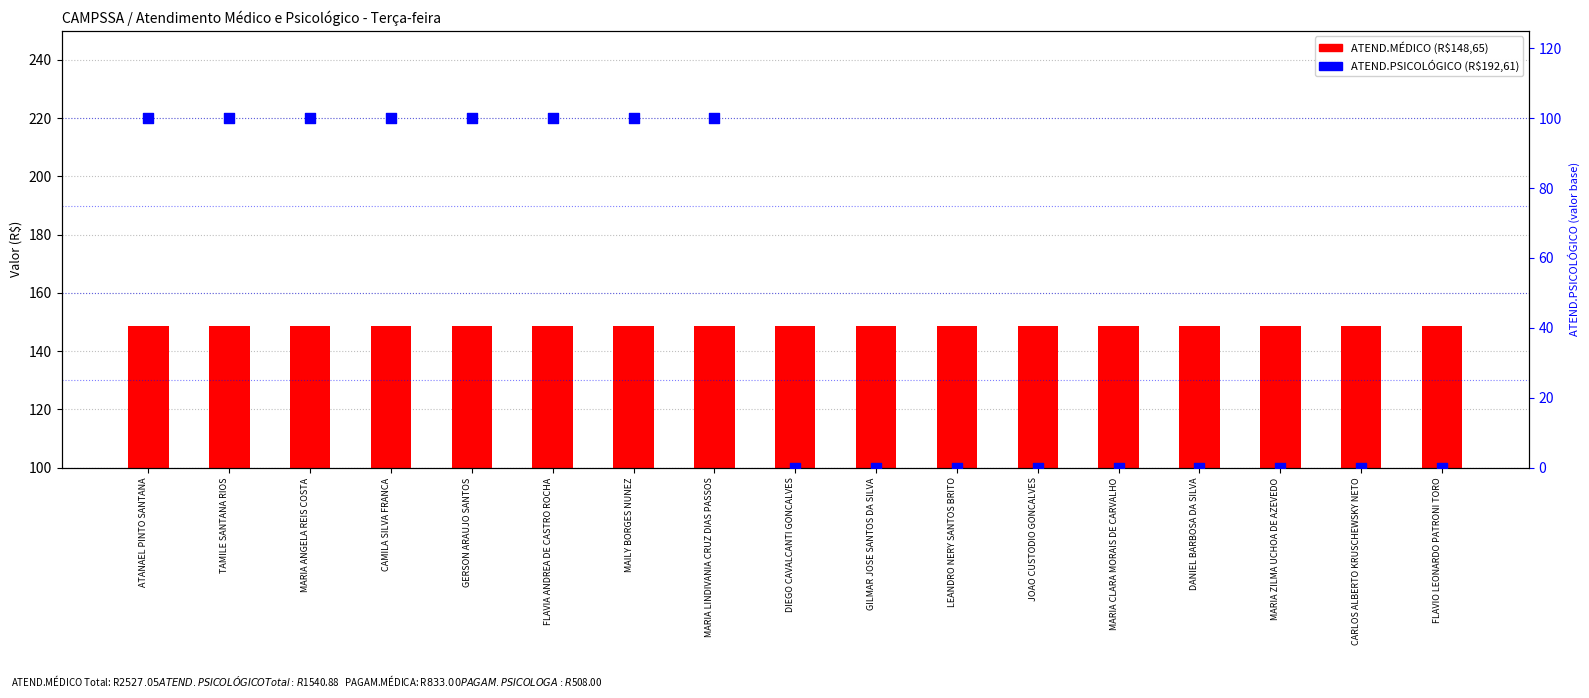

Is the value of ATEND.PSICOLÓGICO at CAMILA SILVA FRANCA greater than the value of ATEND.MÉDICO at GERSON ARAUJO SANTOS?

No